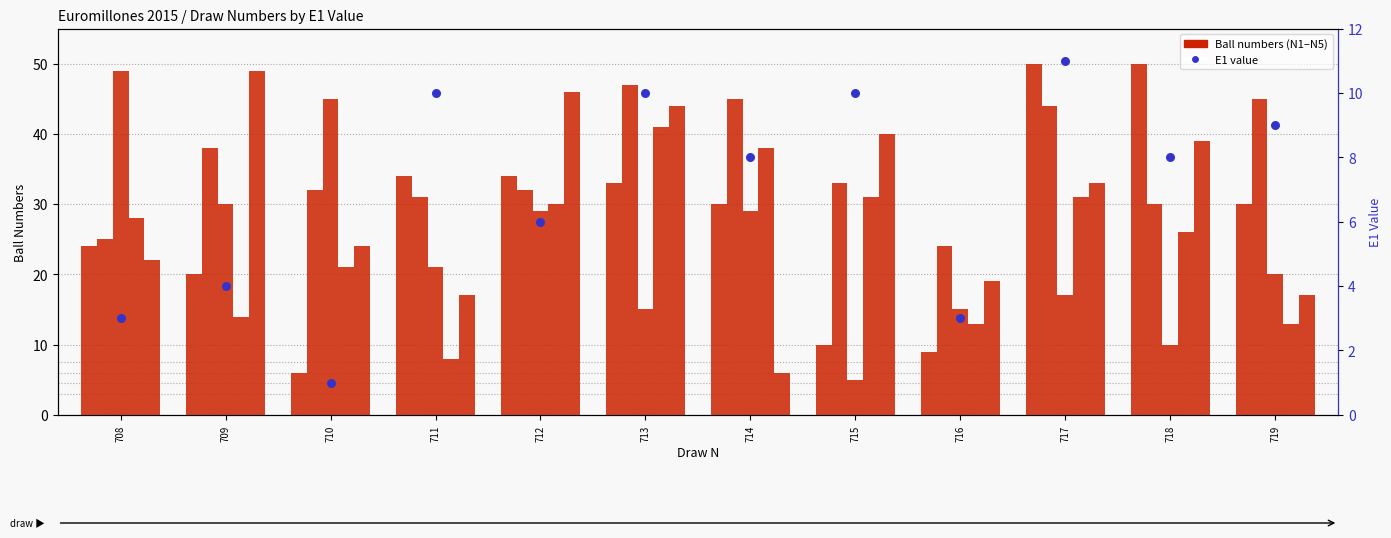

At which category is the sum across all series the highest?

713